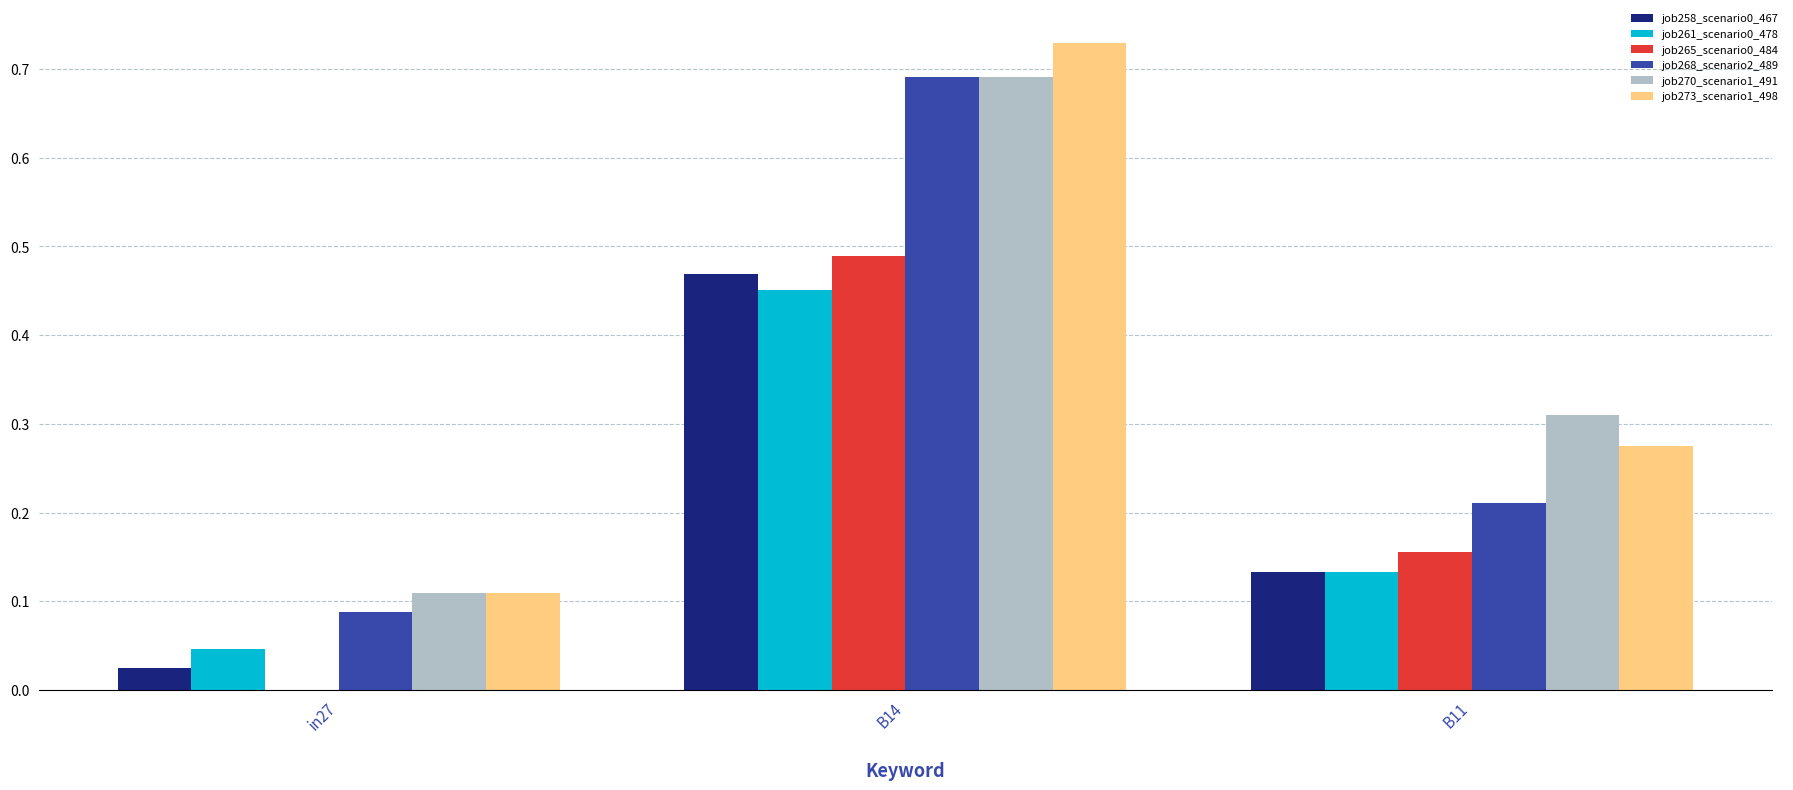

At which label is job273_scenario1_498 closest to 0?

in27